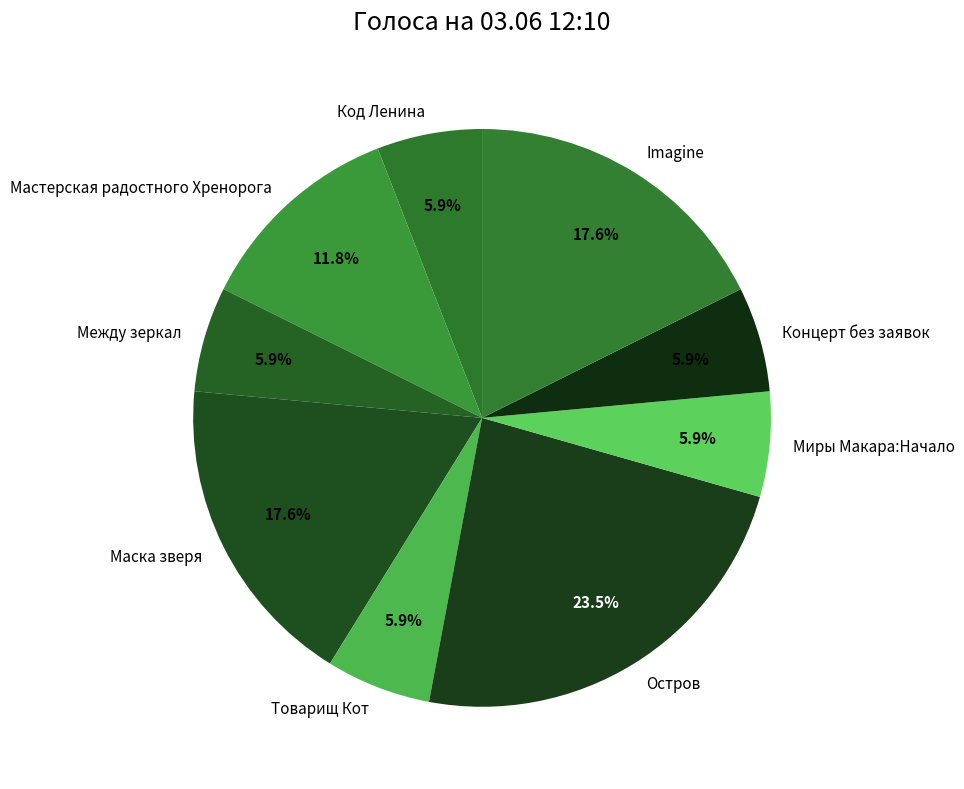

Count the number of slices in the pie.

9